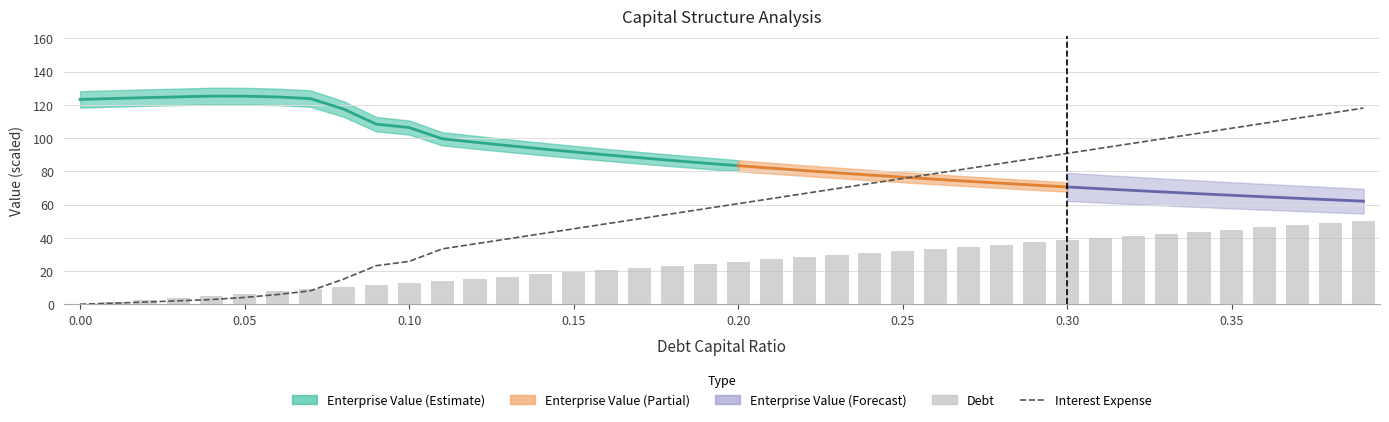

Which series has the largest range (max minus min)?

Interest Expense